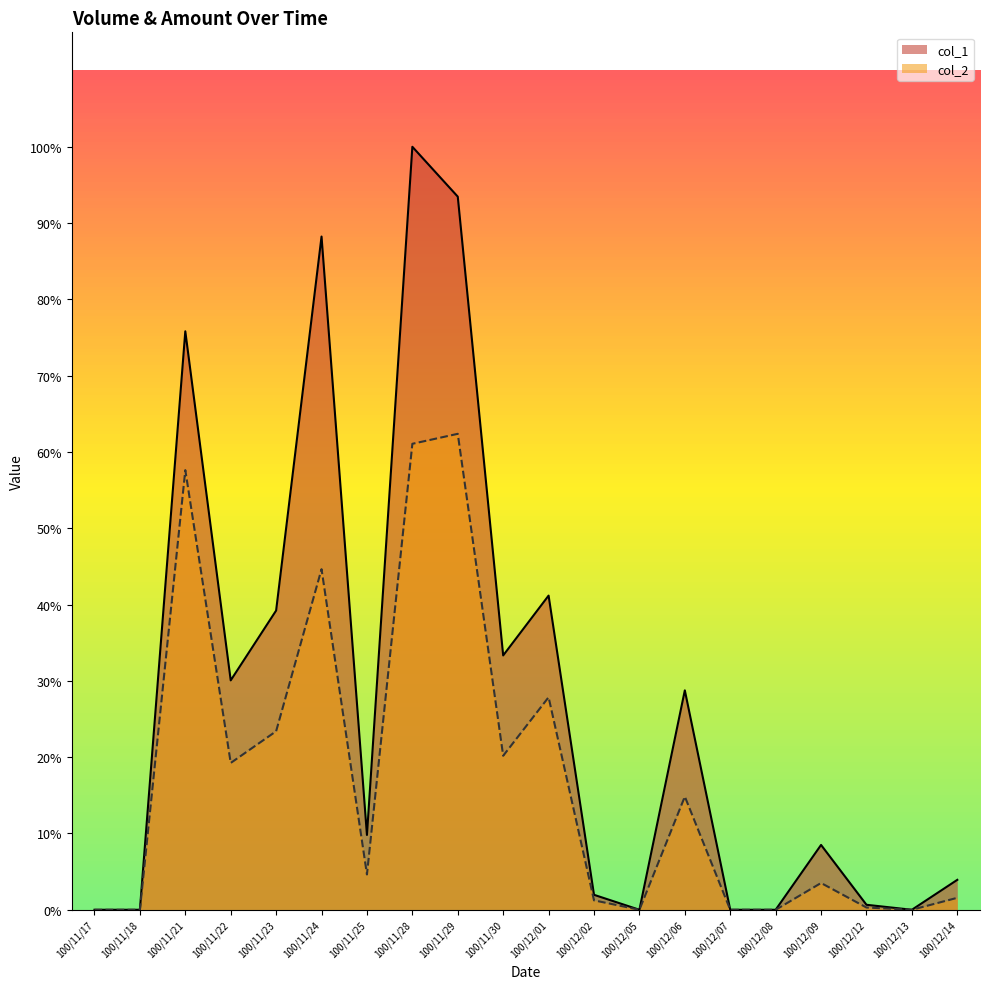

Reading left to right, what are all the values shown in this chart?

col_1: 0	0	116000	46000	60000	135000	15000	153000	143000	51000	63000	3000	0	44000	0	0	13000	1000	0	6000
col_2: 0	0	88160	29440	35800	68300	7080	93440	95440	30880	42620	1890	0	22700	0	0	5370	450	0	2400